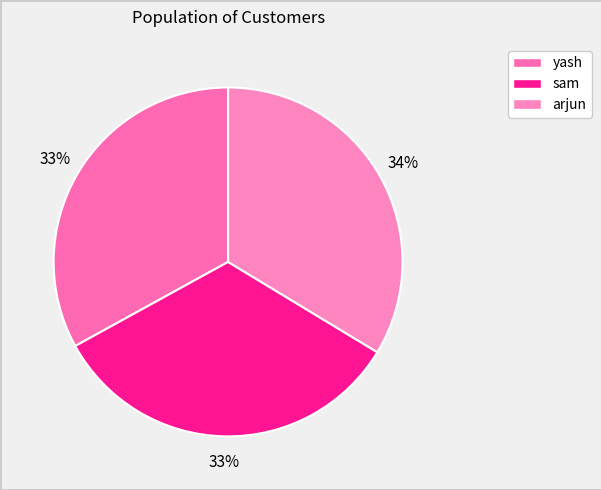

Is it true that sam is 33% of the pie?

True